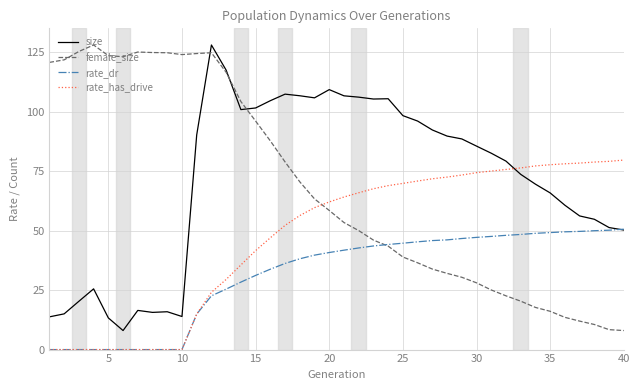

Which series ends up on top after the final intersection of rate_has_drive and size?

rate_has_drive